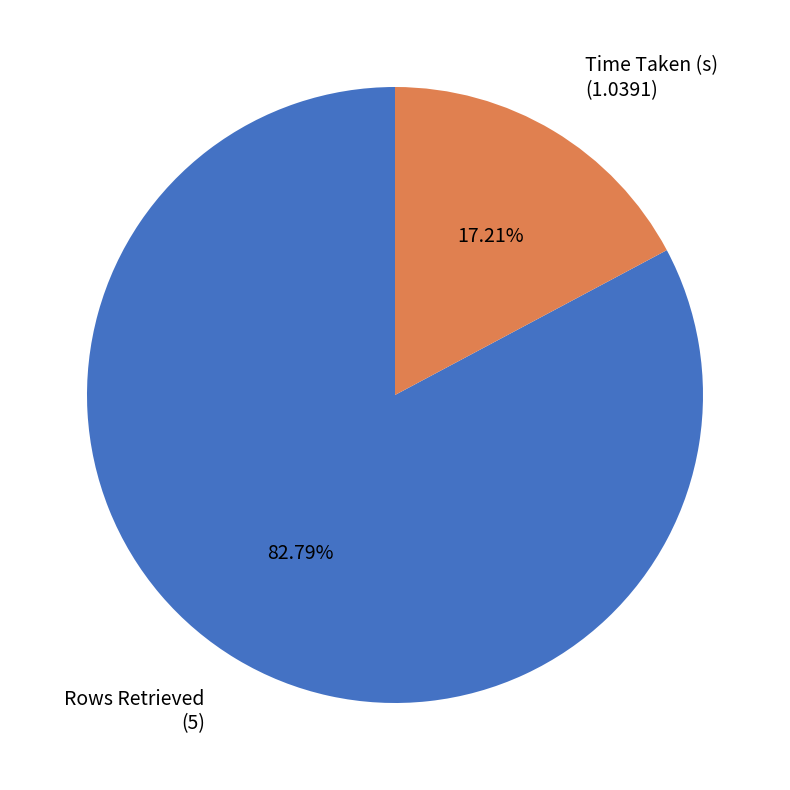

What is the smallest slice in the pie chart?

Time Taken (s)